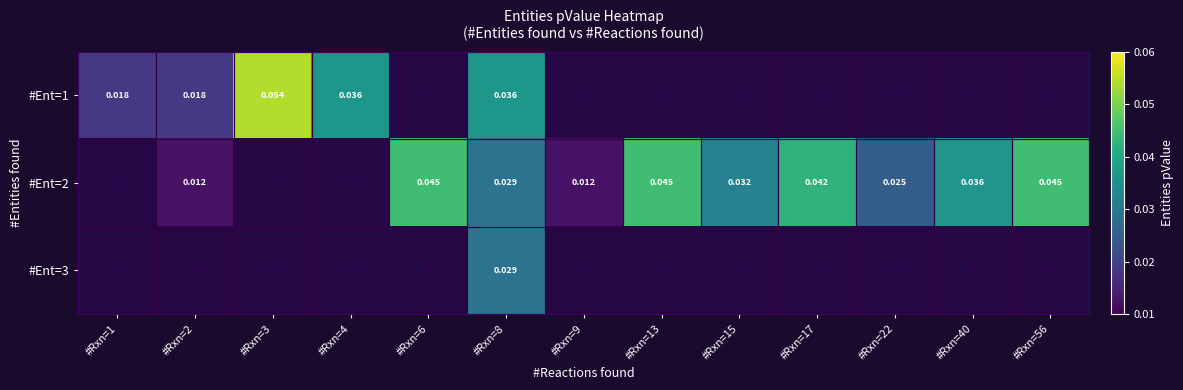

Is it true that #Ent=2 equals 0.0 at #Rxn=56?

True